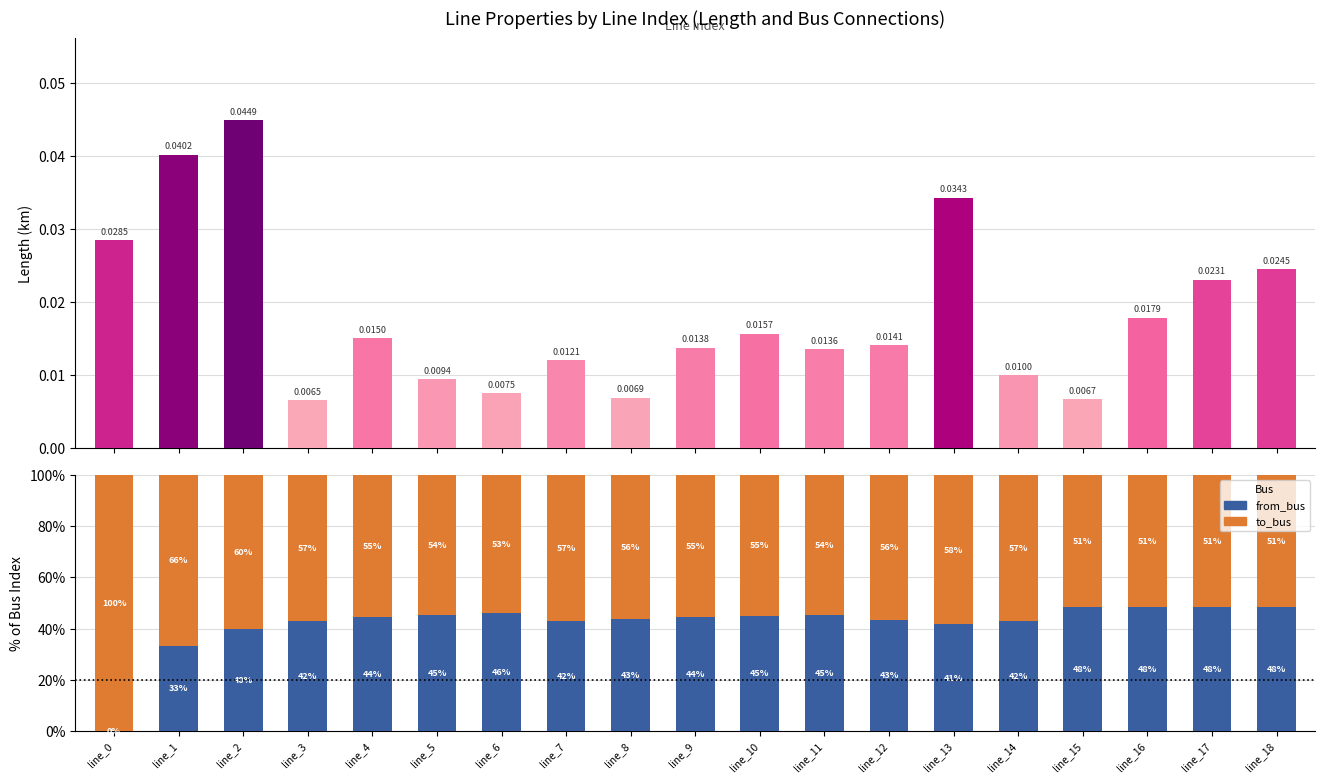

What is the value of the to_bus bar at the 13th from the left?

56.5